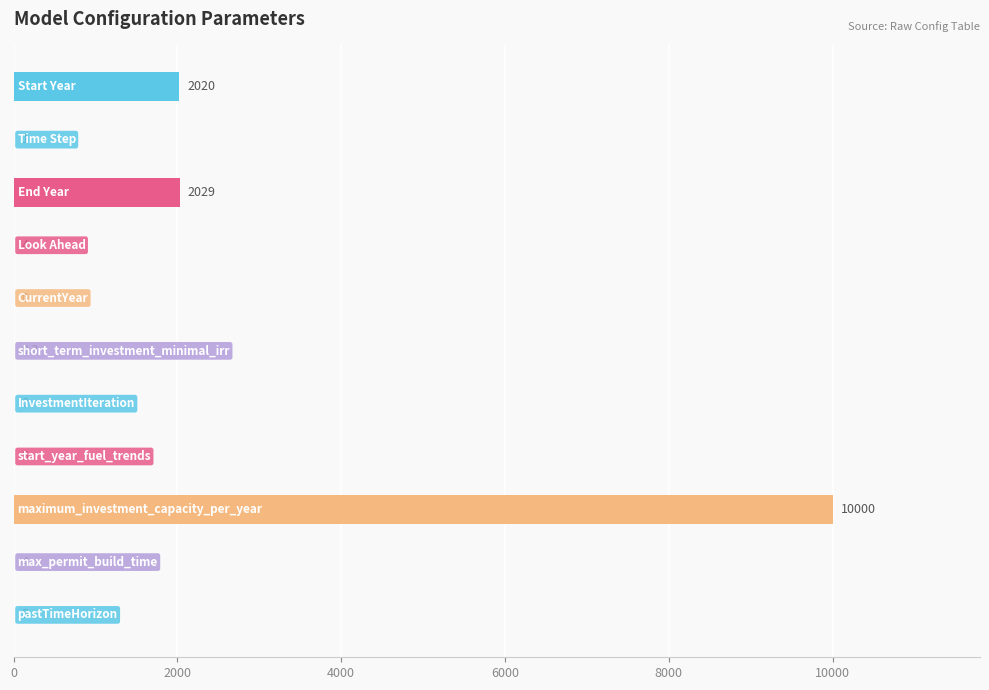

How many series are shown in this chart?

1